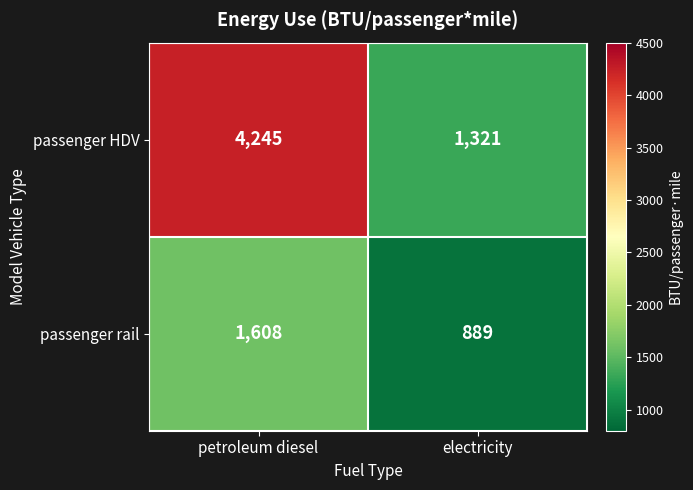

Which series has the largest range (max minus min)?

passenger HDV